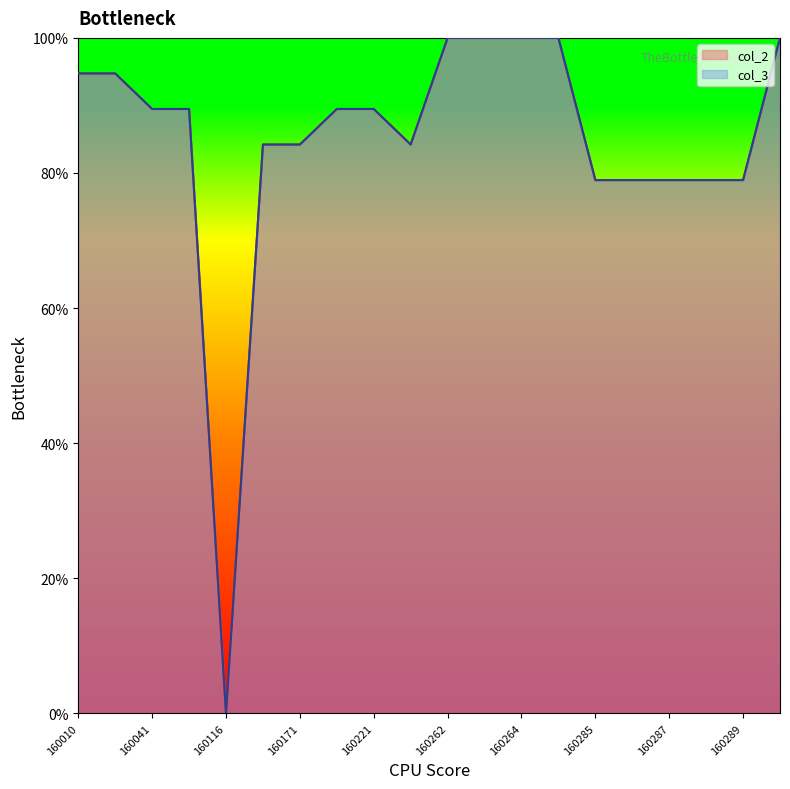

At which label does col_2 first exceed 89?

160010